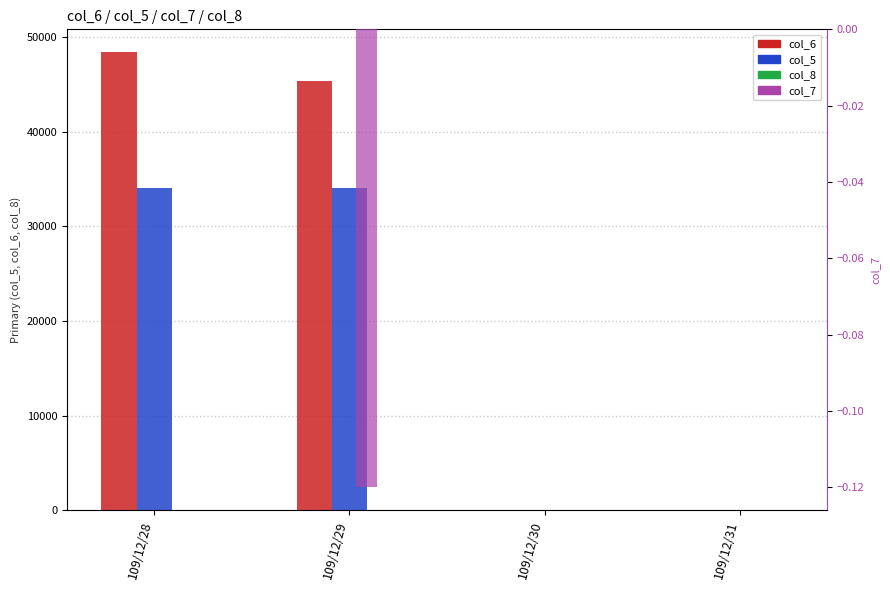

Is it true that col_7 equals 0.0 at 109/12/30?

False